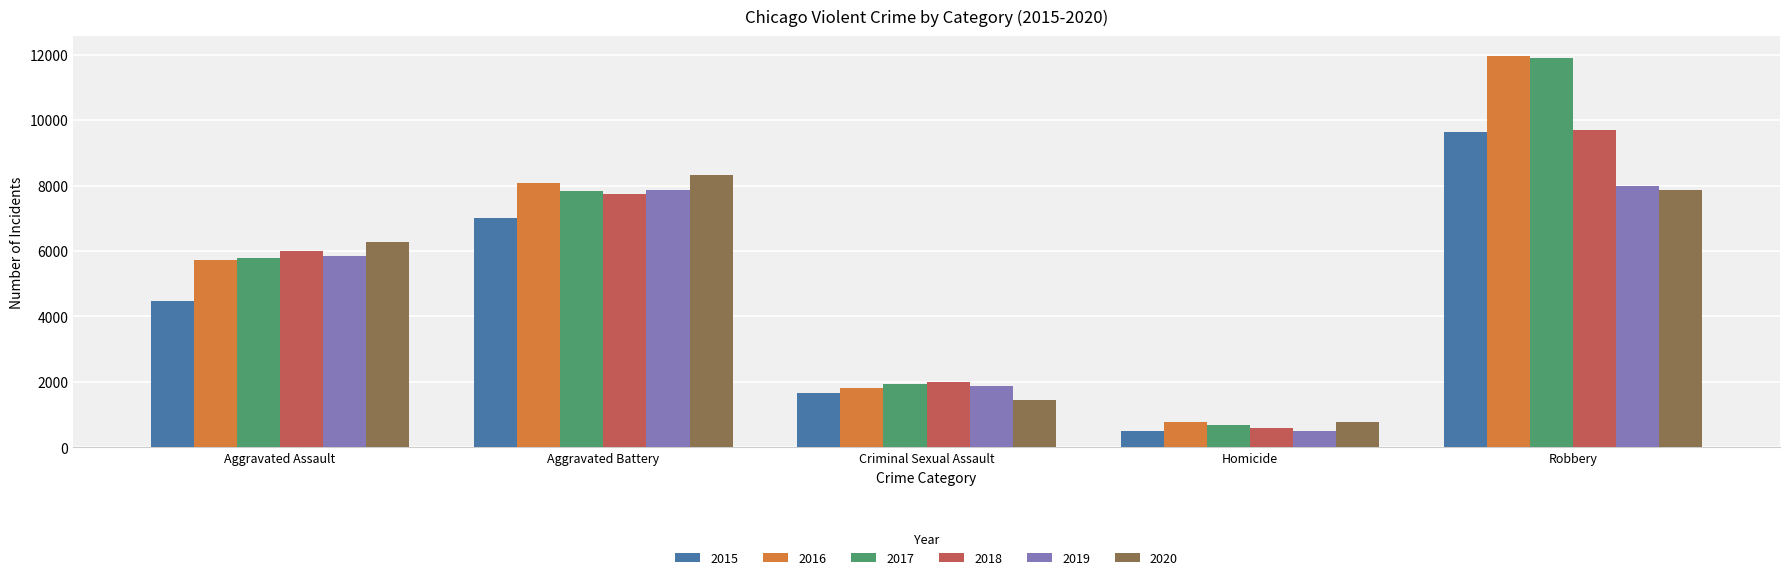

What is the sum of the 2020 values at Aggravated Battery and Criminal Sexual Assault?

9779